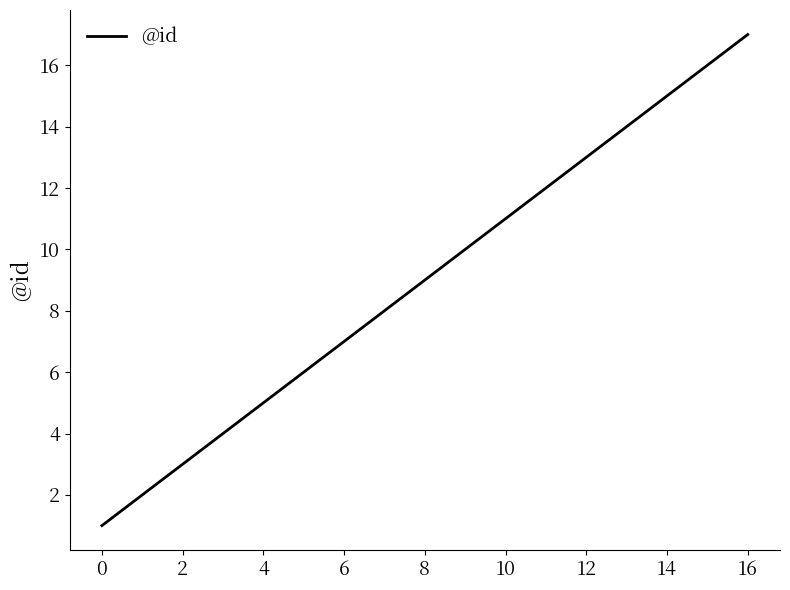

What is the difference between the maximum and minimum values?

16